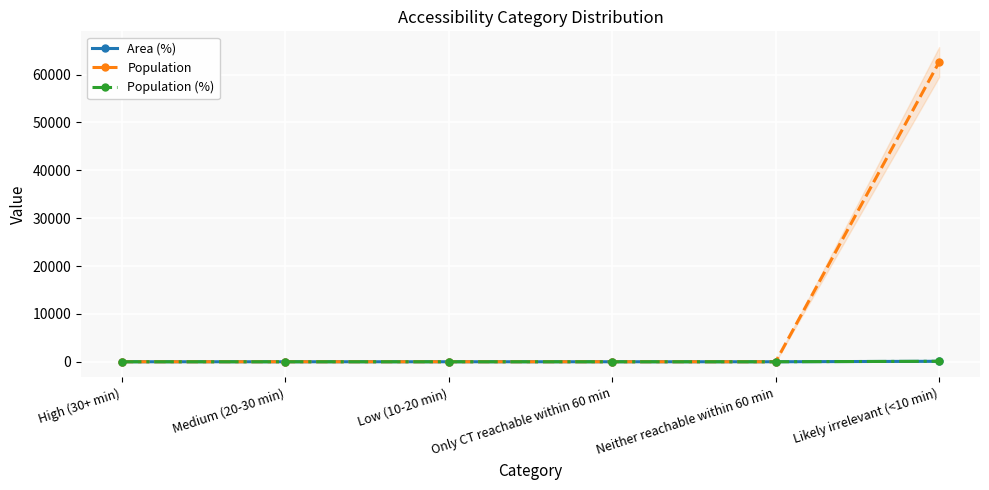

How many lines are shown in the chart?

3